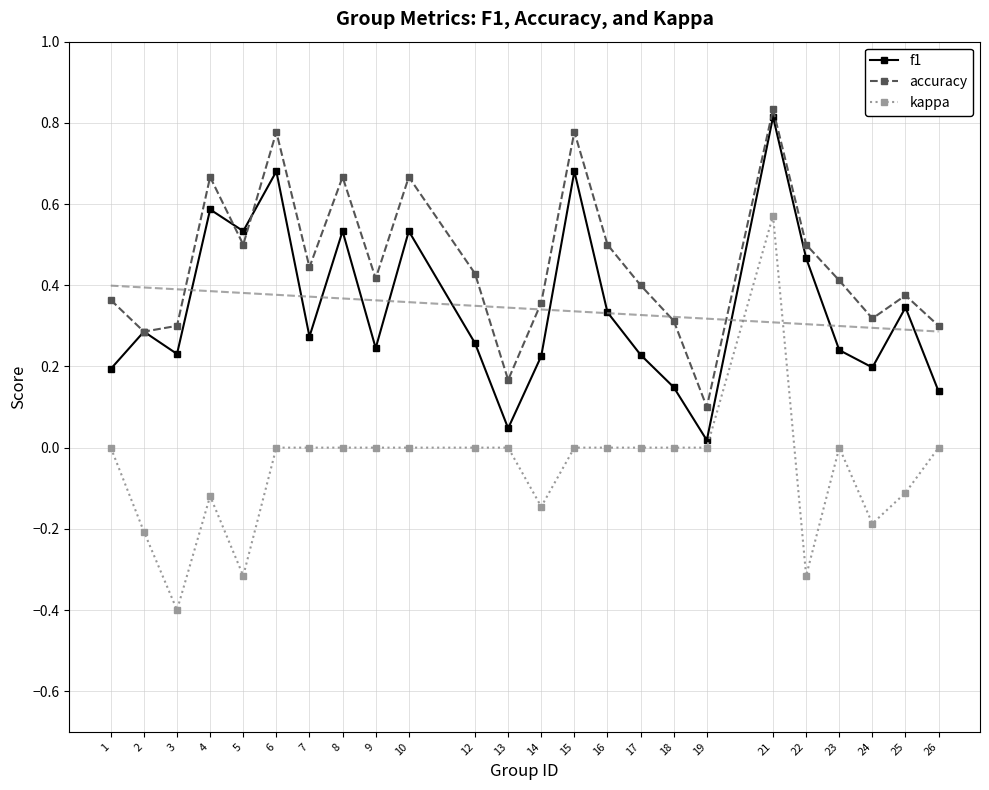

What is the value of the accuracy point at the 22nd from the left?

0.3